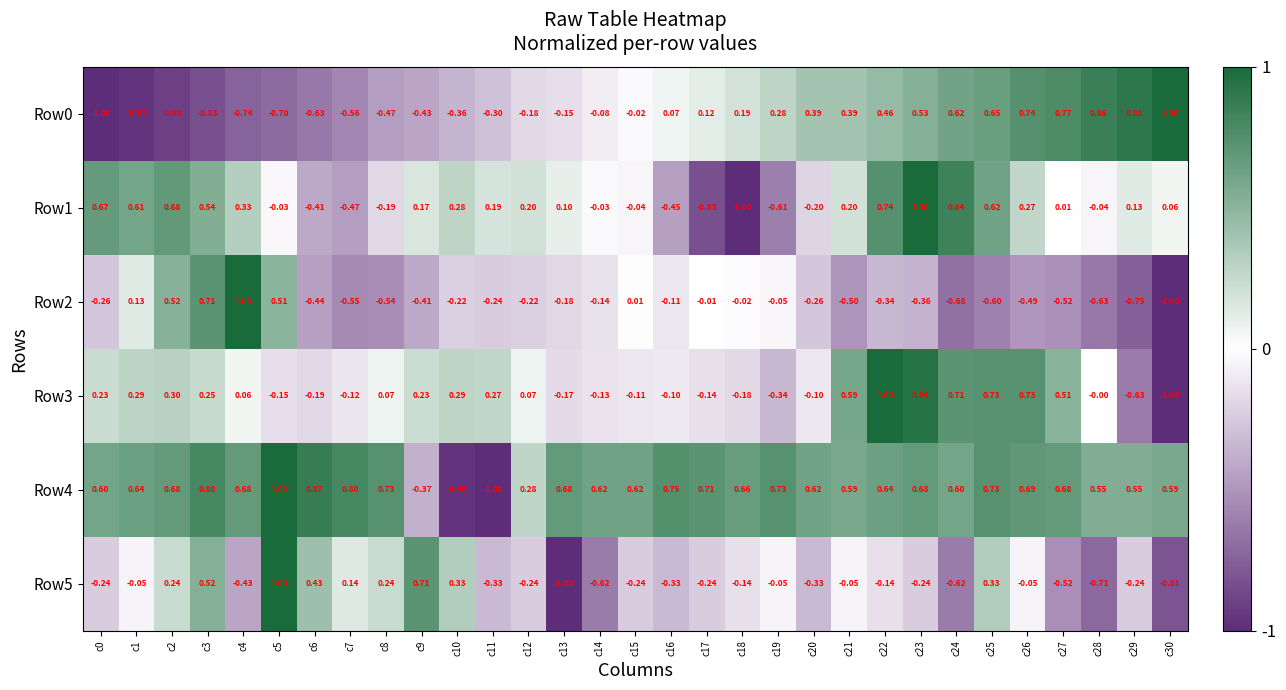

At c26, list the series in order from largest to smallest.

Row0, Row3, Row4, Row1, Row5, Row2